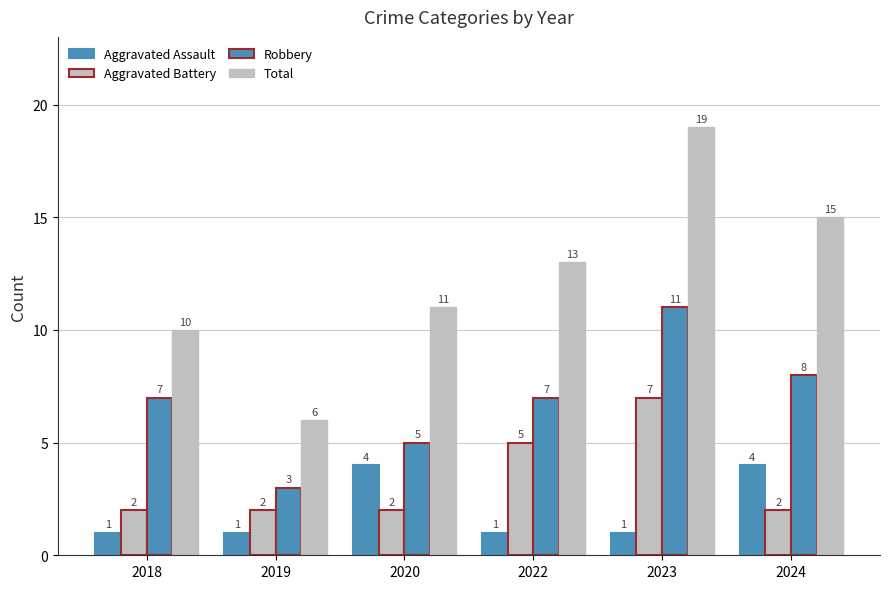

How many distinct data groups are displayed?

4